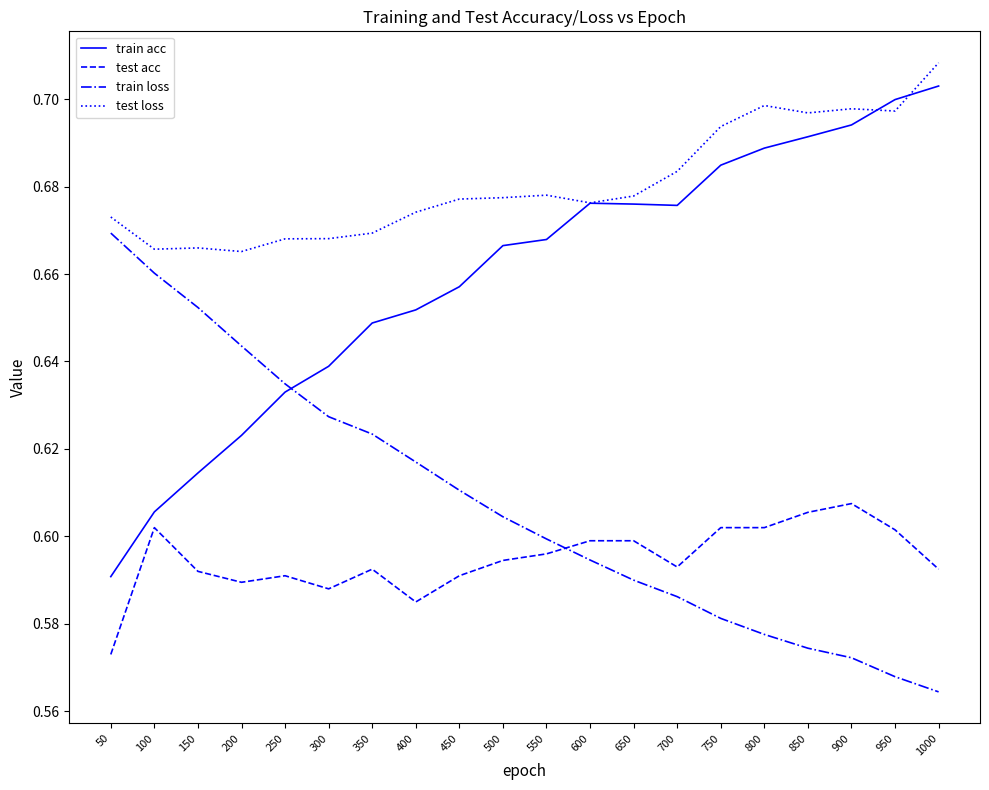

At which label is test acc closest to 0?

50